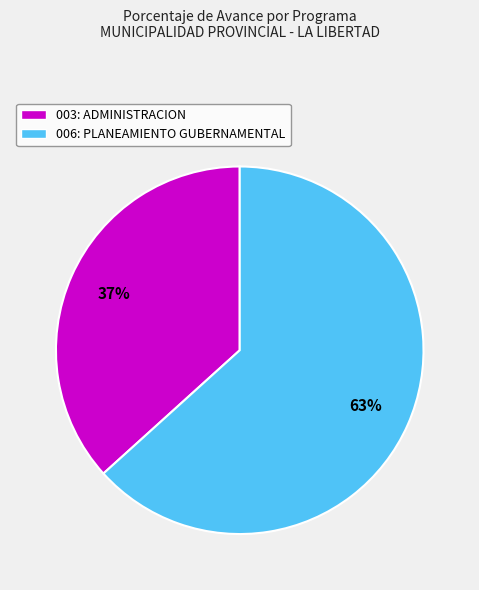

Do 006: PLANEAMIENTO GUBERNAMENTAL and 003: ADMINISTRACION together represent more than half of the pie?

Yes